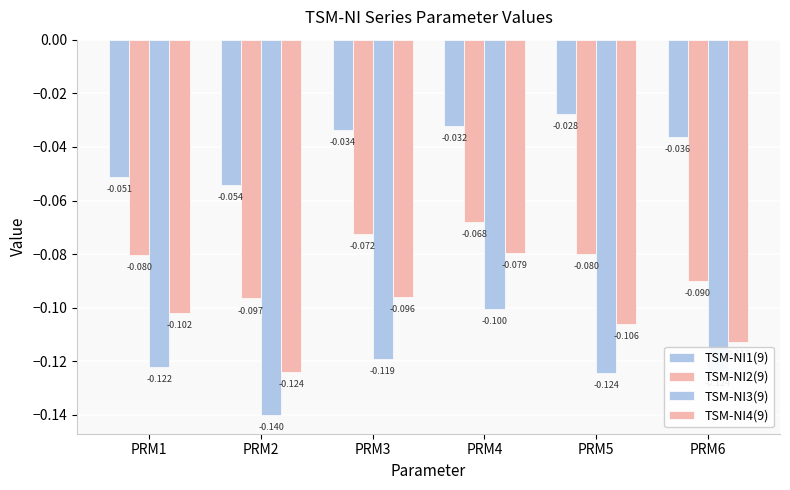

Rank the series by their average value, from lowest to highest.

TSM-NI3(9), TSM-NI4(9), TSM-NI2(9), TSM-NI1(9)